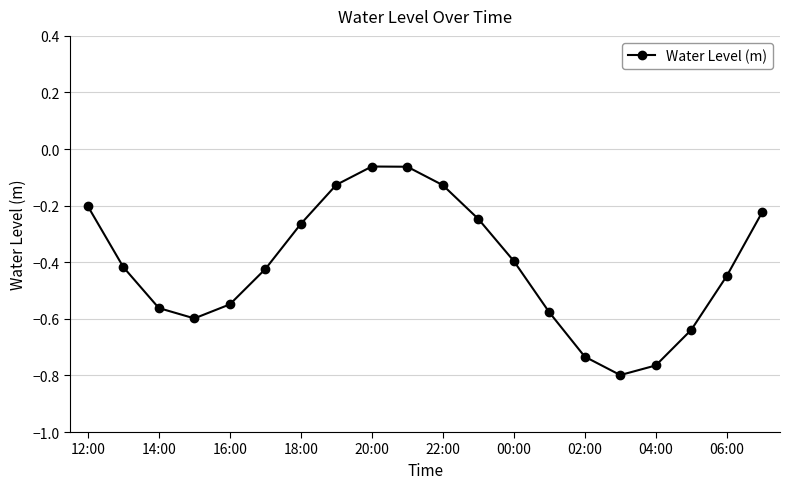

How many points are higher than both their immediate neighbors (excluding endpoints)?

1